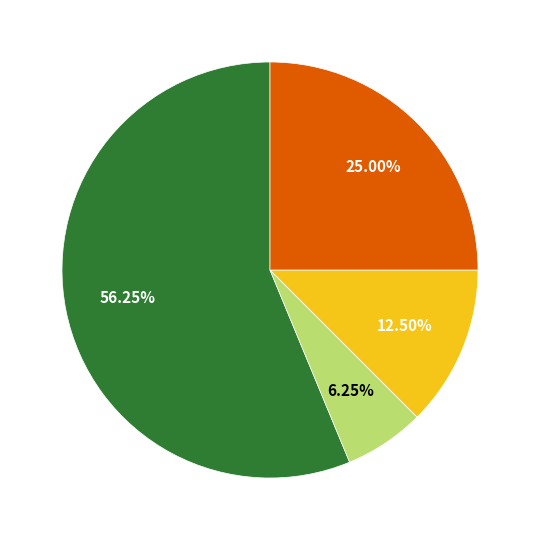

Is there a majority slice in this chart?

Yes